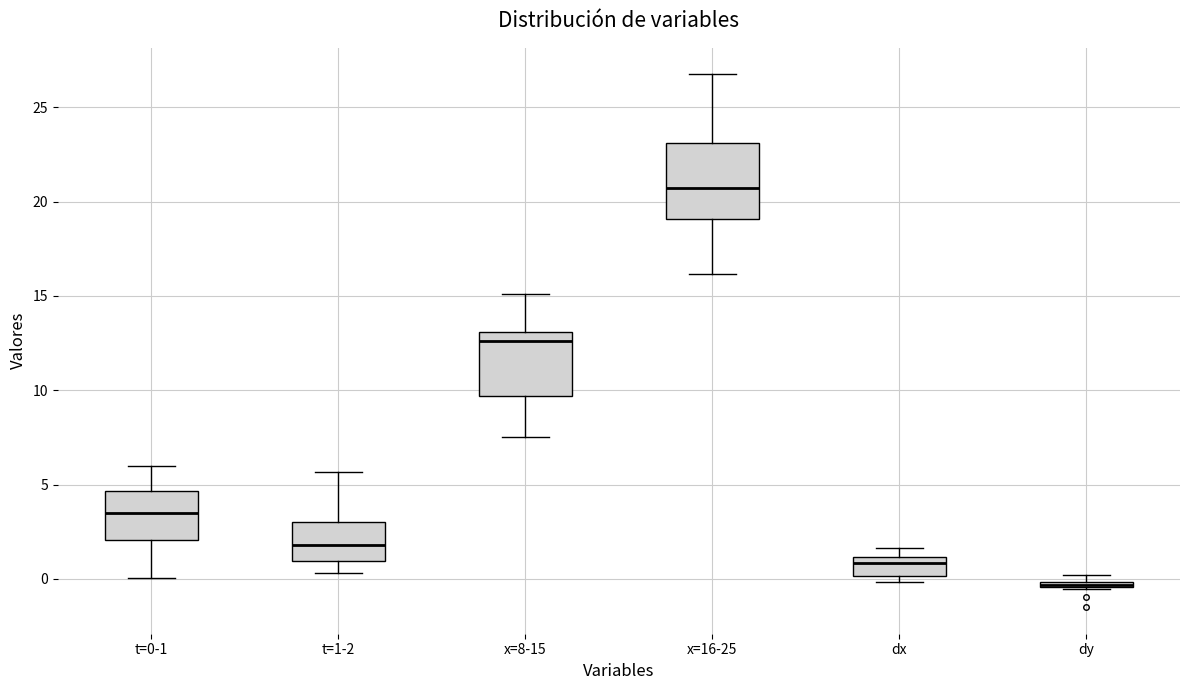

Comparing the boxes themselves (not the whiskers), which one is the tallest?

x=16-25